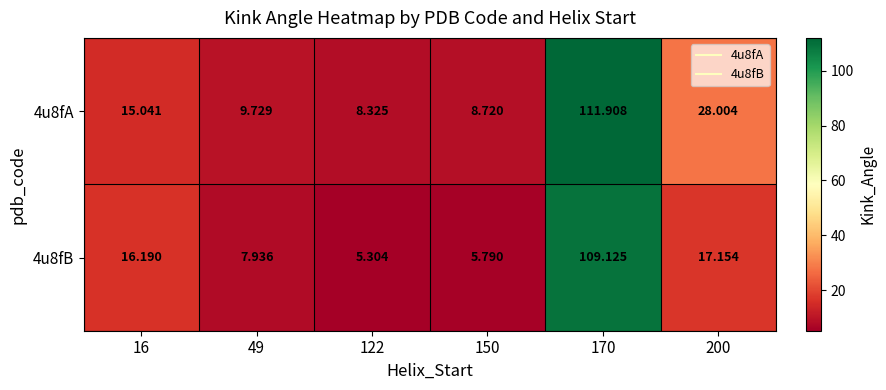

What is the total value across all series at 200?

45.2